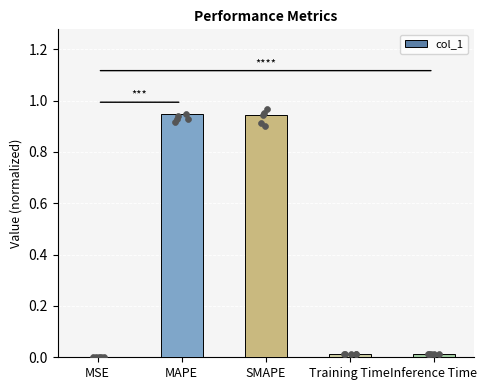

Which has a higher value, Inference Time or MAPE?

MAPE